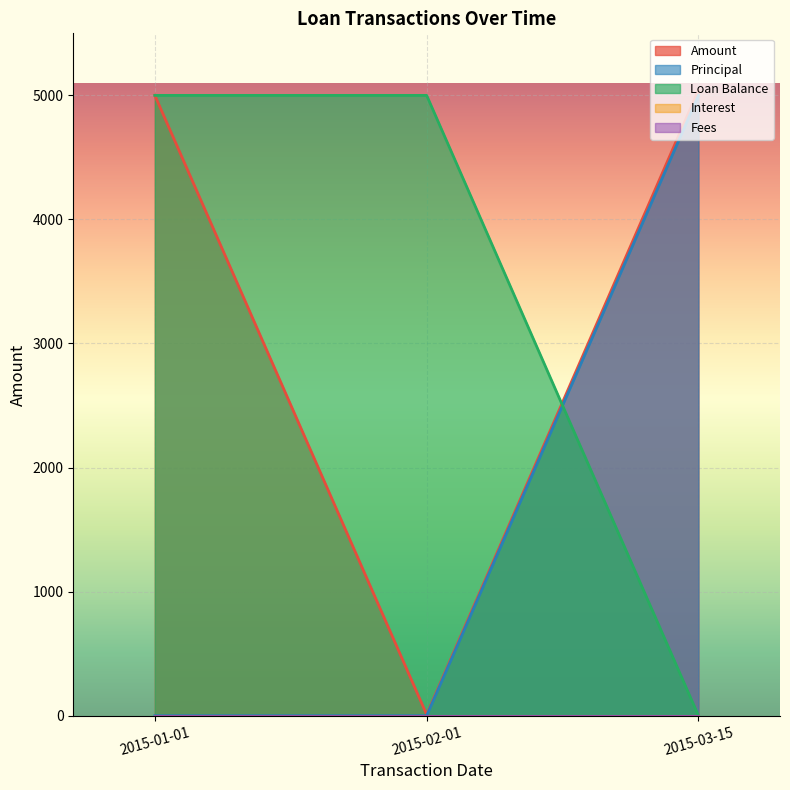

How many values in the Amount series exceed 5000?

1